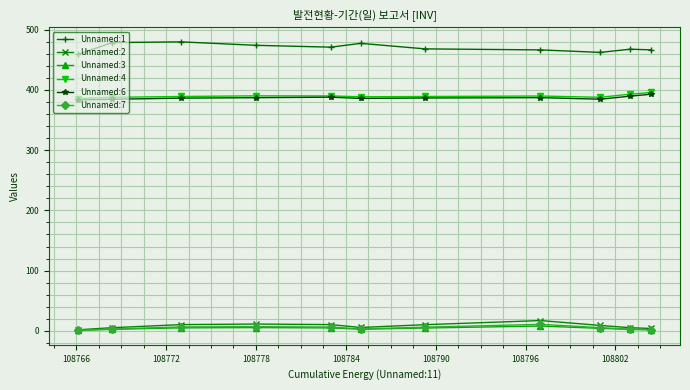

True or false: Unnamed:1 has more than 0 points higher than both neighbors.

True